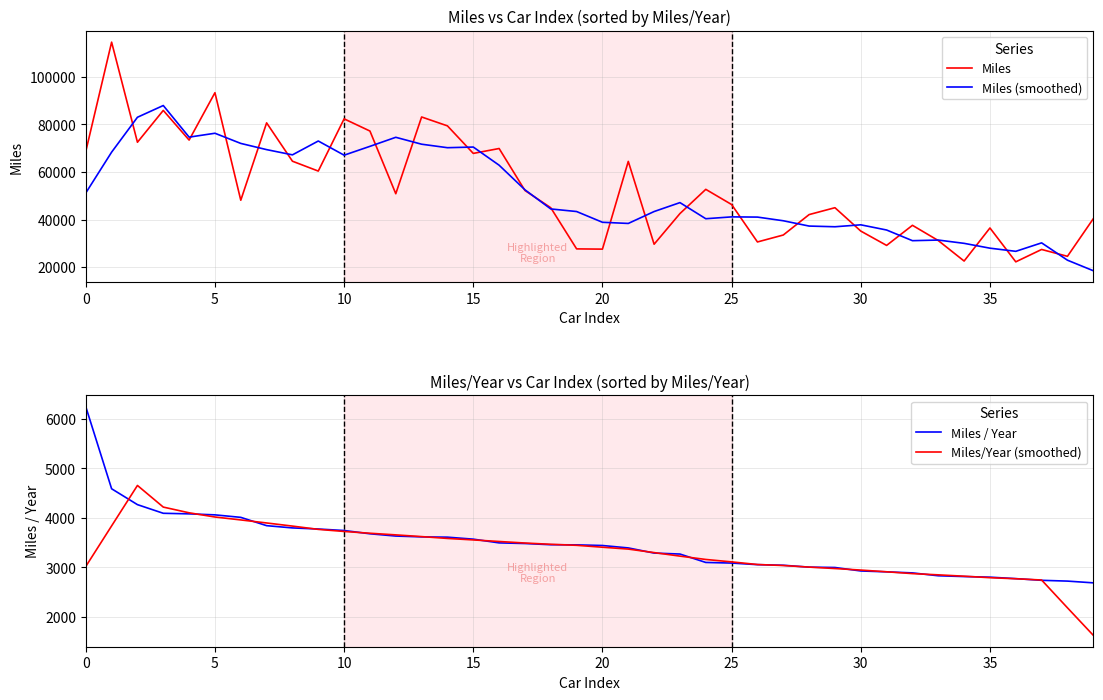

What is the sum of the Miles / Year values at 9 and 23?

7043.9